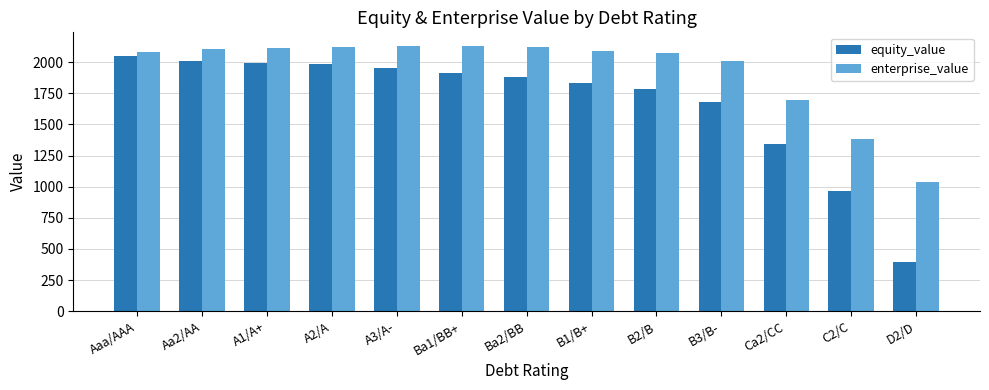

Rank the series by their maximum value, from highest to lowest.

enterprise_value, equity_value